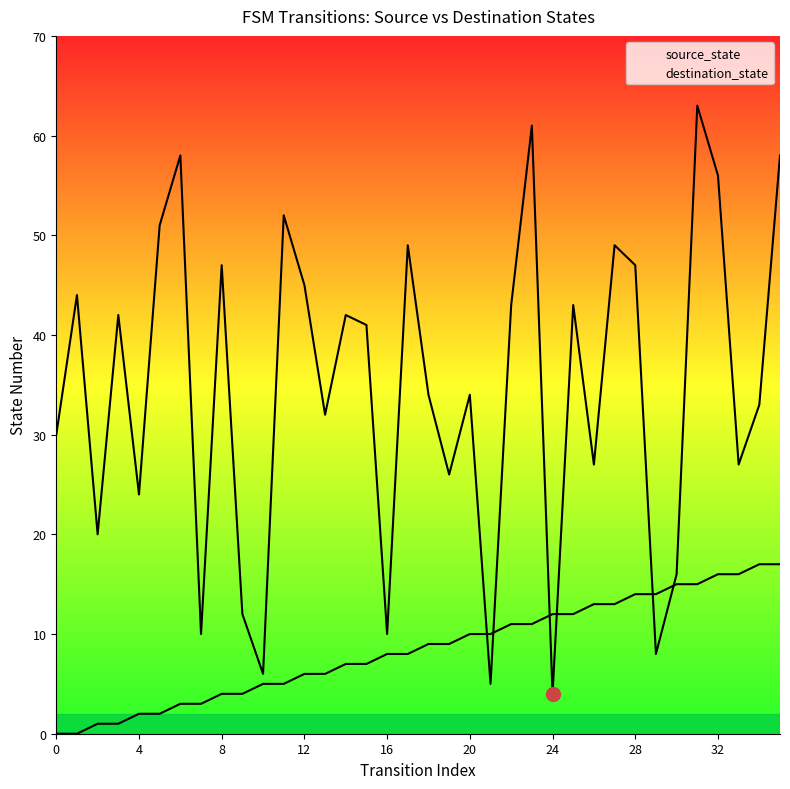

Does the chart display data point markers on the line(s)?

No